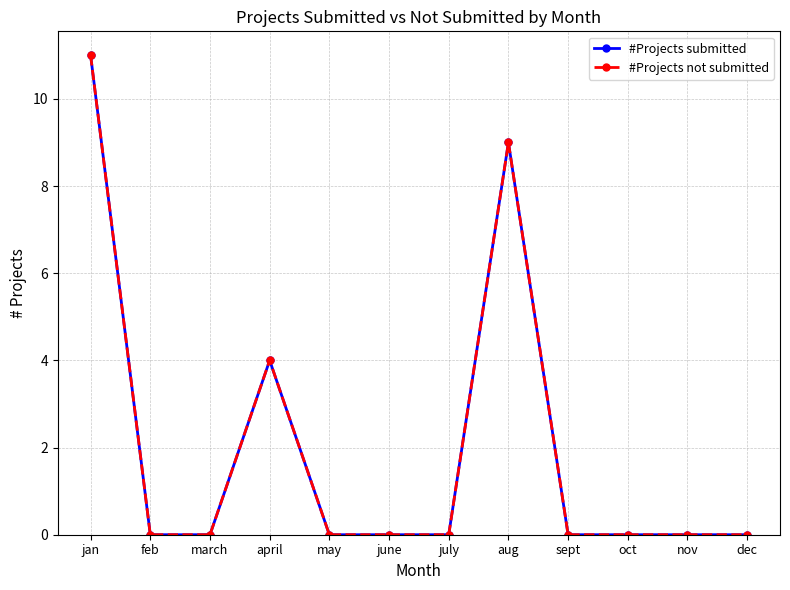

Which series has the widest spread of values?

#Projects submitted